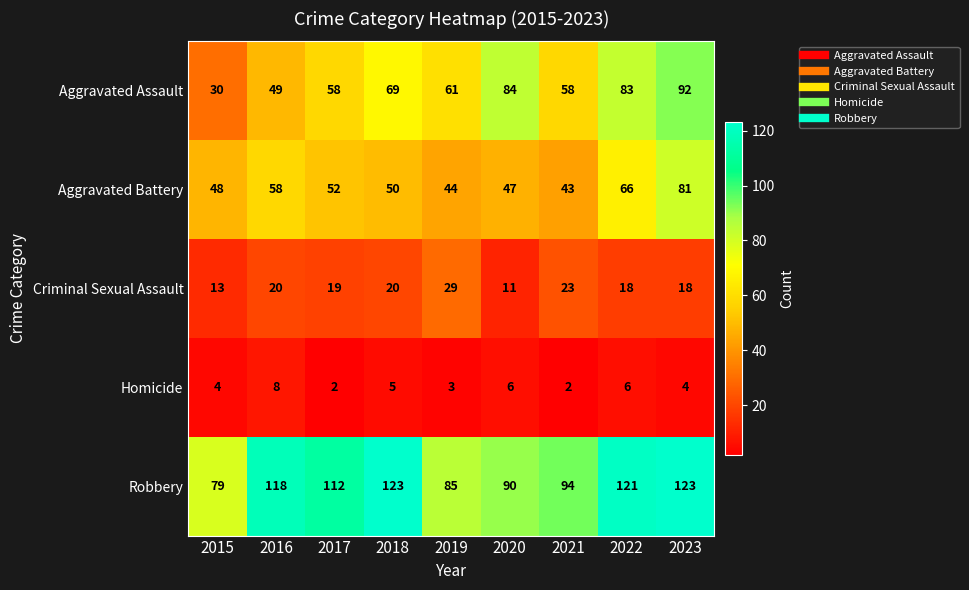

What is the average value of the Aggravated Assault series?

65